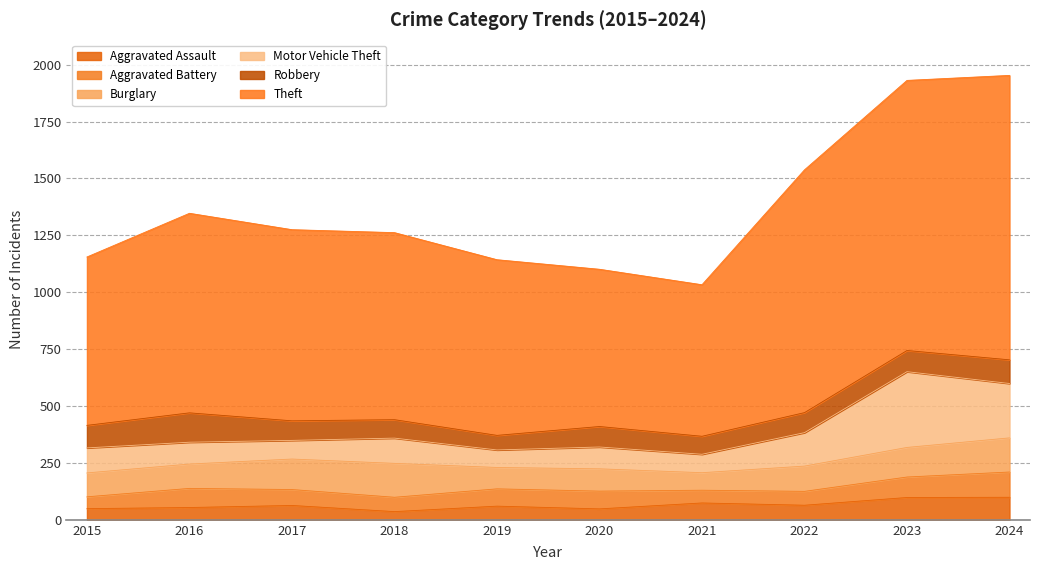

Reading left to right, transcribe all the data shown in this chart.

Aggravated Assault: 2015=49	2016=54	2017=63	2018=36	2019=60	2020=48	2021=74	2022=64	2023=98	2024=99
Aggravated Battery: 2015=52	2016=84	2017=70	2018=63	2019=76	2020=78	2021=56	2022=61	2023=90	2024=111
Burglary: 2015=105	2016=107	2017=134	2018=149	2019=94	2020=98	2021=77	2022=111	2023=130	2024=150
Motor Vehicle Theft: 2015=110	2016=96	2017=82	2018=111	2019=77	2020=96	2021=81	2022=147	2023=333	2024=239
Robbery: 2015=99	2016=129	2017=86	2018=81	2019=64	2020=90	2021=79	2022=88	2023=93	2024=104
Theft: 2015=740	2016=877	2017=840	2018=822	2019=772	2020=691	2021=666	2022=1067	2023=1187	2024=1250